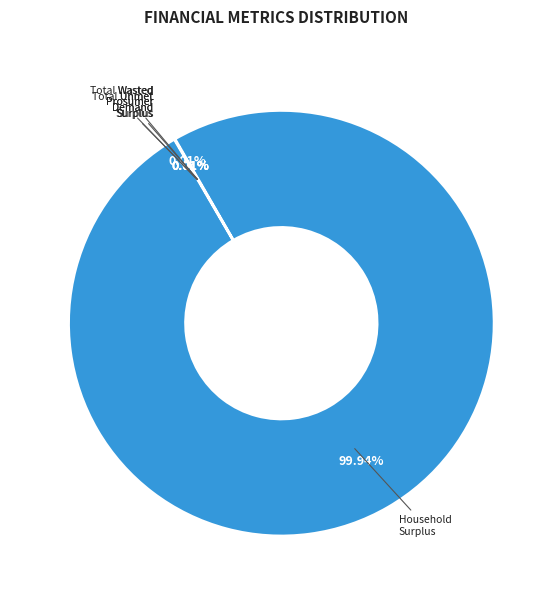

Which category accounts for the majority?

Household Surplus